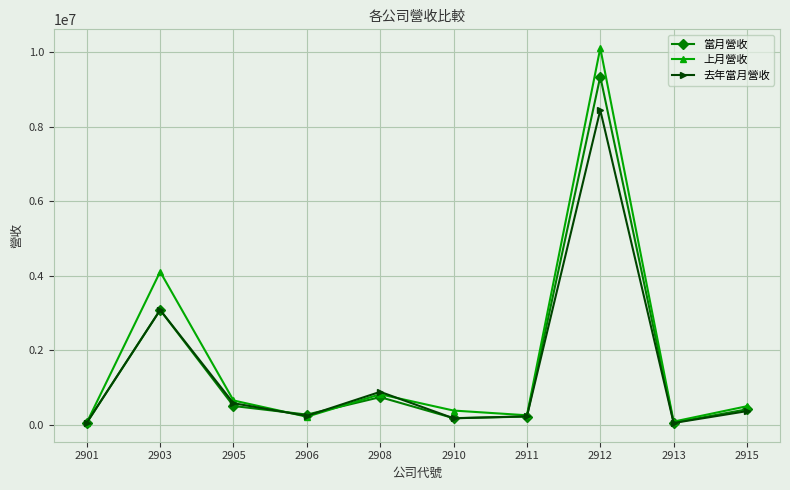

At which category is the sum across all series the highest?

2912